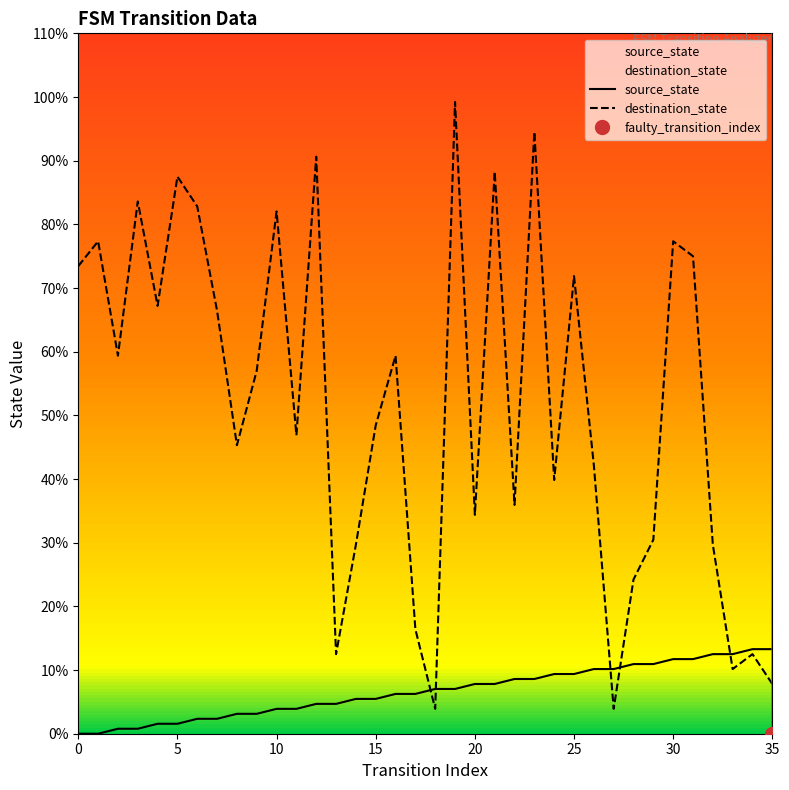

Where does the source_state series first go above 7?

18